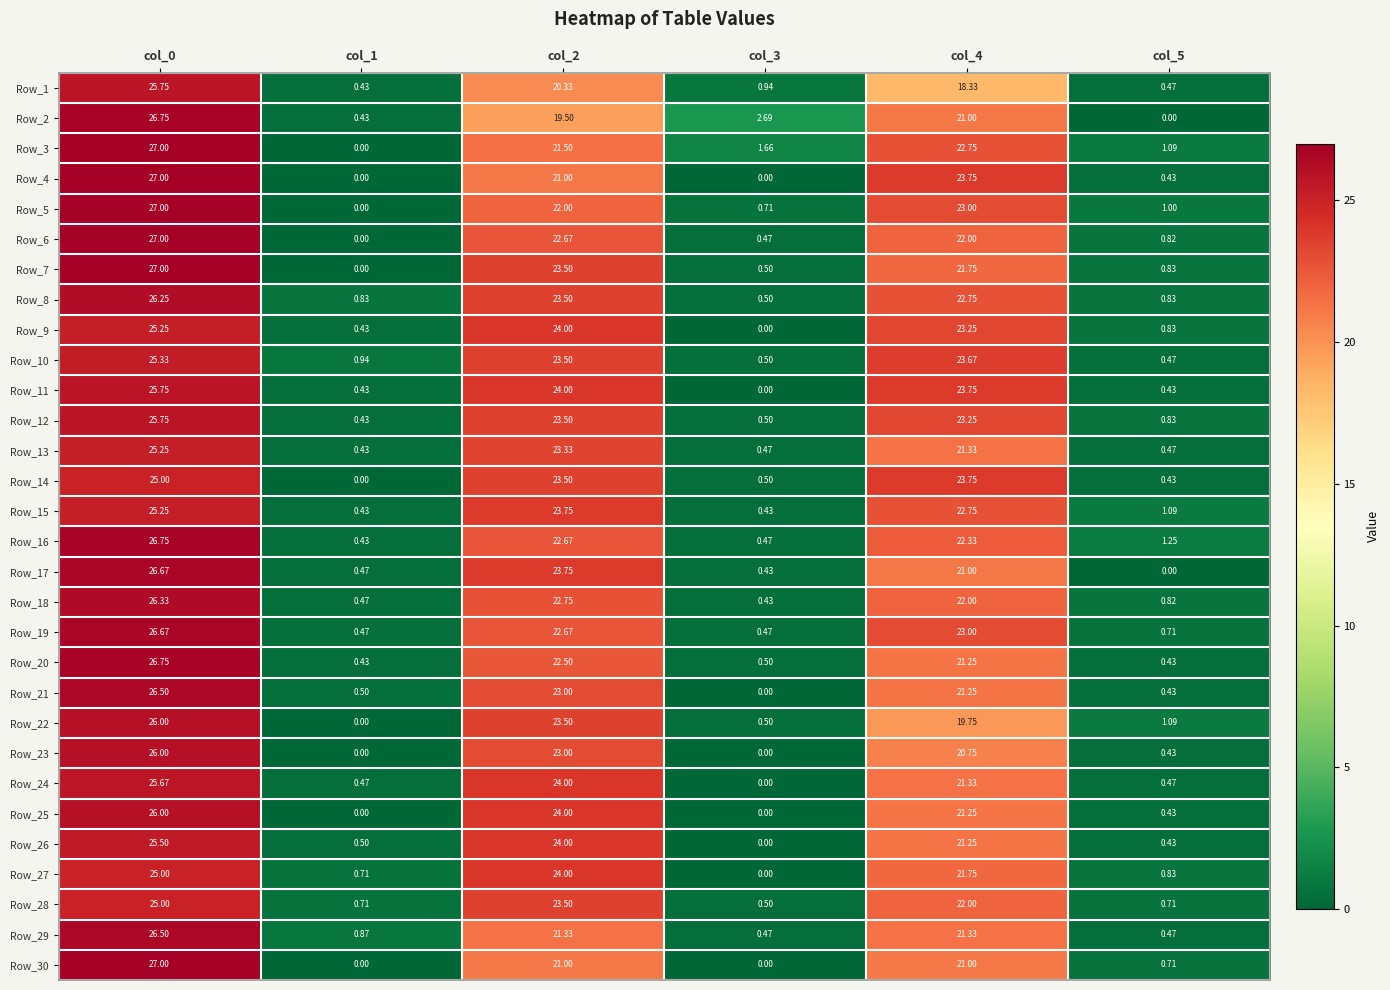

Is the value of Row_20 at col_3 greater than the value of Row_27 at col_2?

No